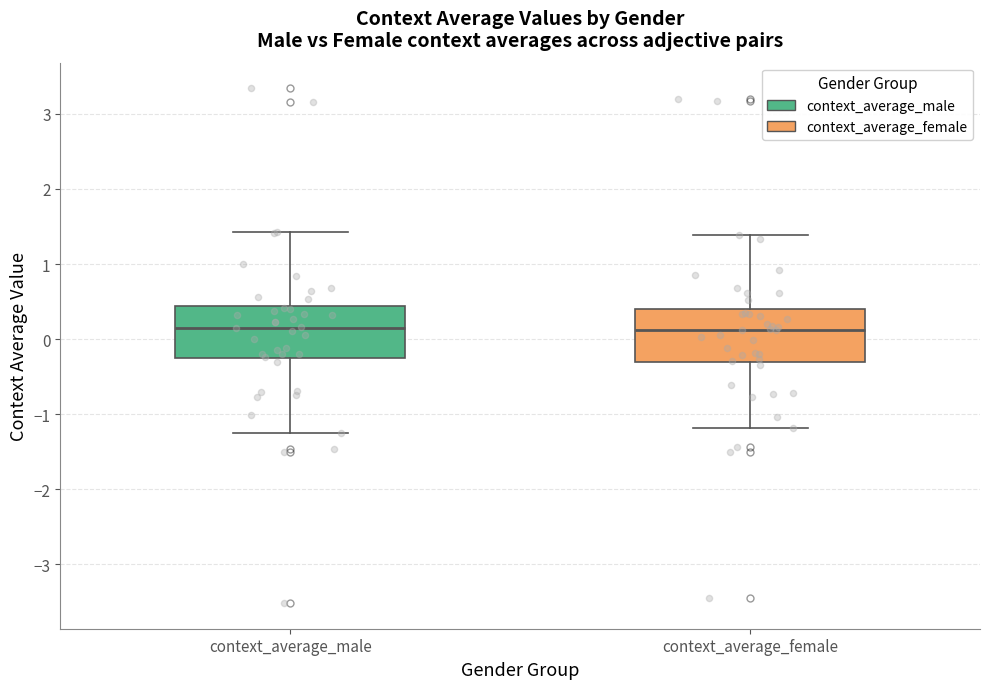

Reading left to right, transcribe this box plot: for each box, give where its median line is, the range the box spans, and where its two whiskers end, as read against the y-axis. The values are not printed on the chart, so give them approximately, as read against the axis.

context_average_male: median 0.2, box -0.3 to 0.4, whiskers -1.3 to 1.4
context_average_female: median 0.1, box -0.3 to 0.4, whiskers -1.2 to 1.4